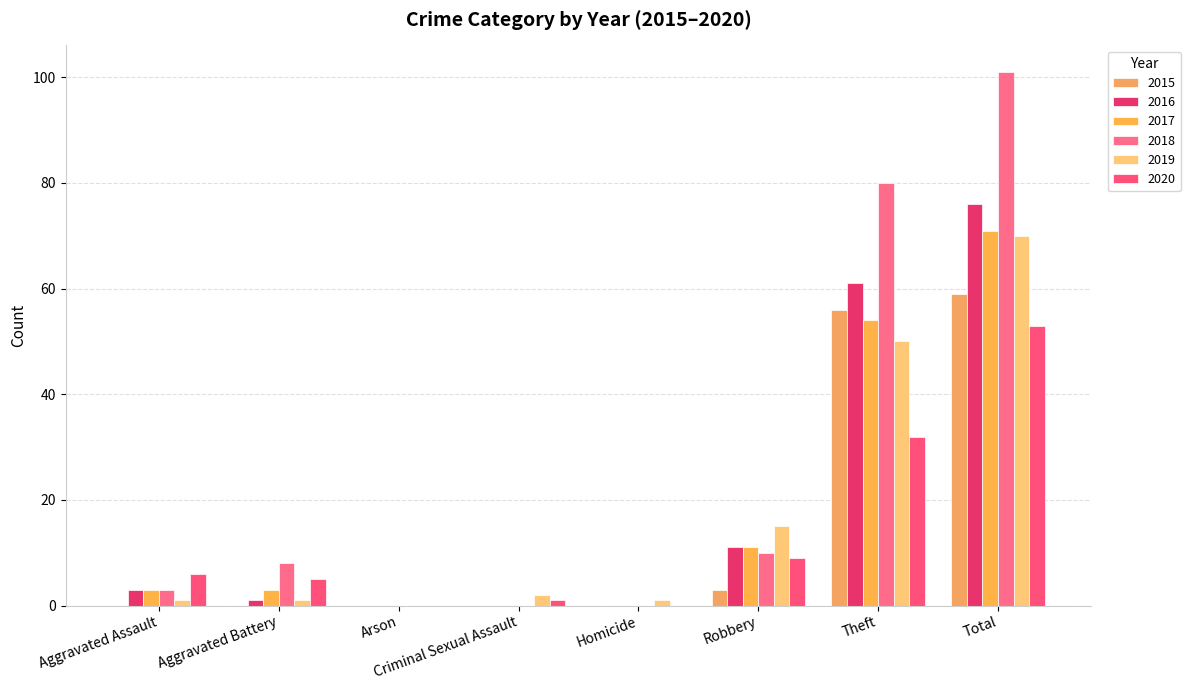

Is it true that 2020 equals 17 at Total?

False